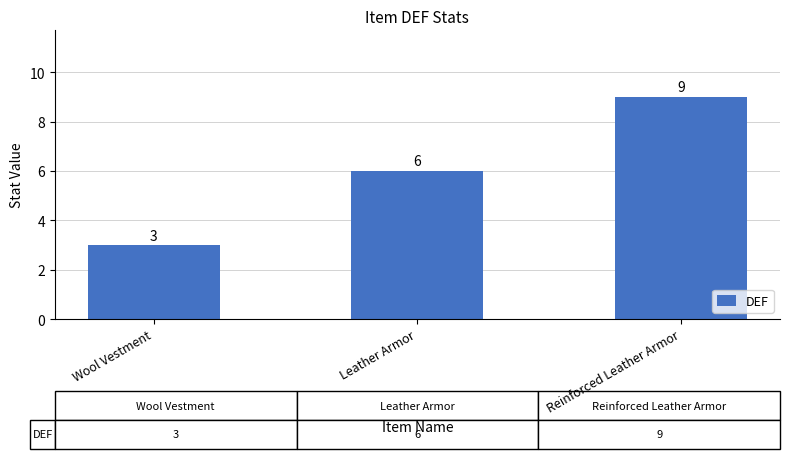

List the labels in order of value, smallest first.

Wool Vestment, Leather Armor, Reinforced Leather Armor